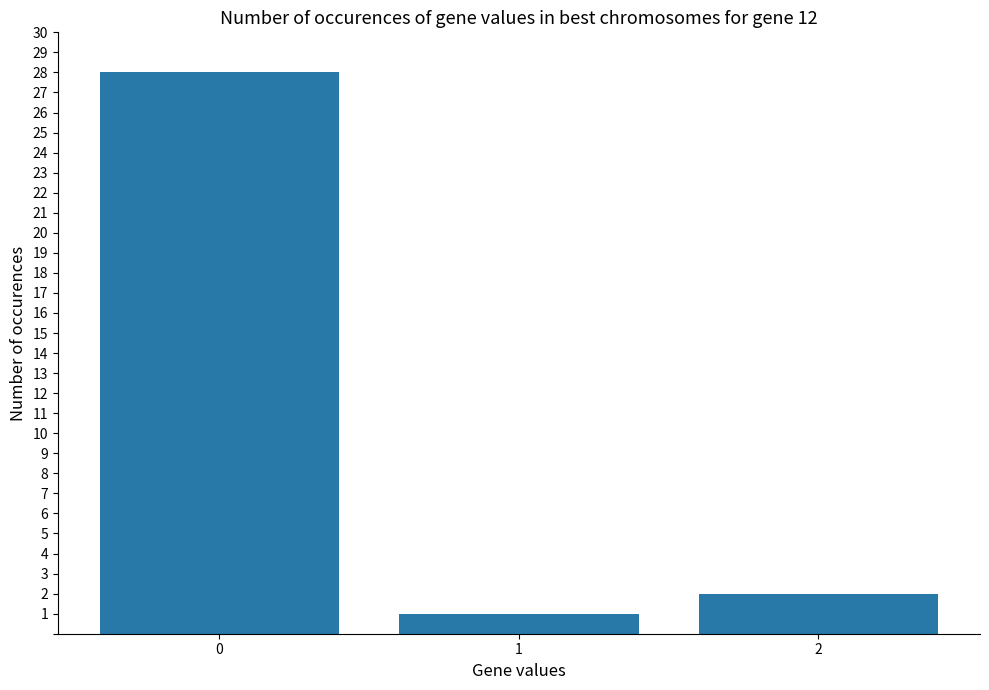

Rank the categories by value from lowest to highest.

1, 2, 0